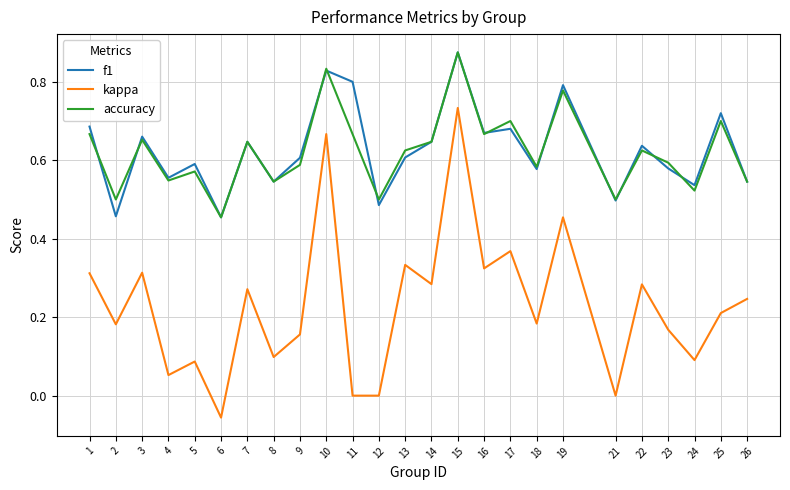

How many accuracy values are between 0 and 1?

25